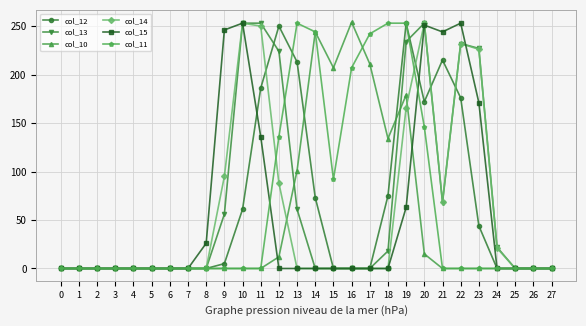

Does the chart display data point markers on the line(s)?

Yes